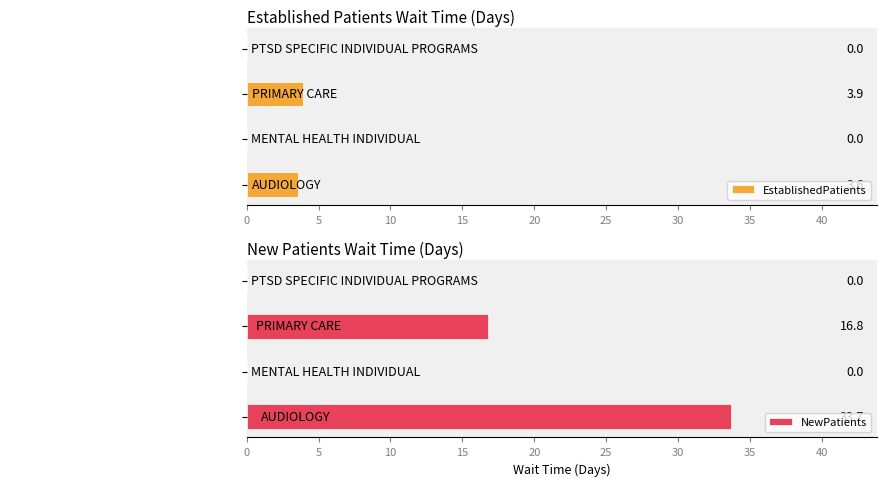

How many values in the NewPatients series are below 16?

2